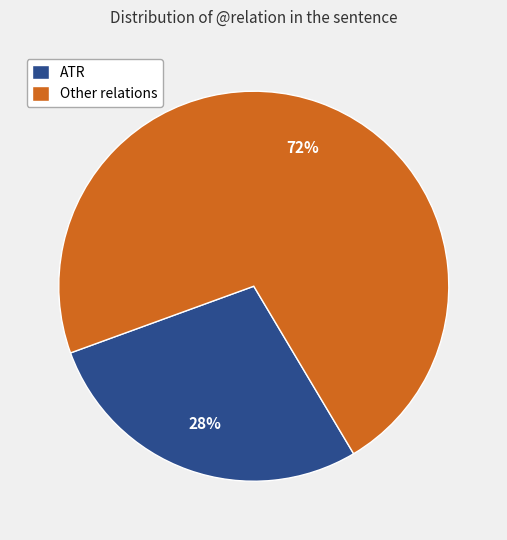

To the nearest percent, what is the difference between the Other relations and ATR slice percentages?

44%